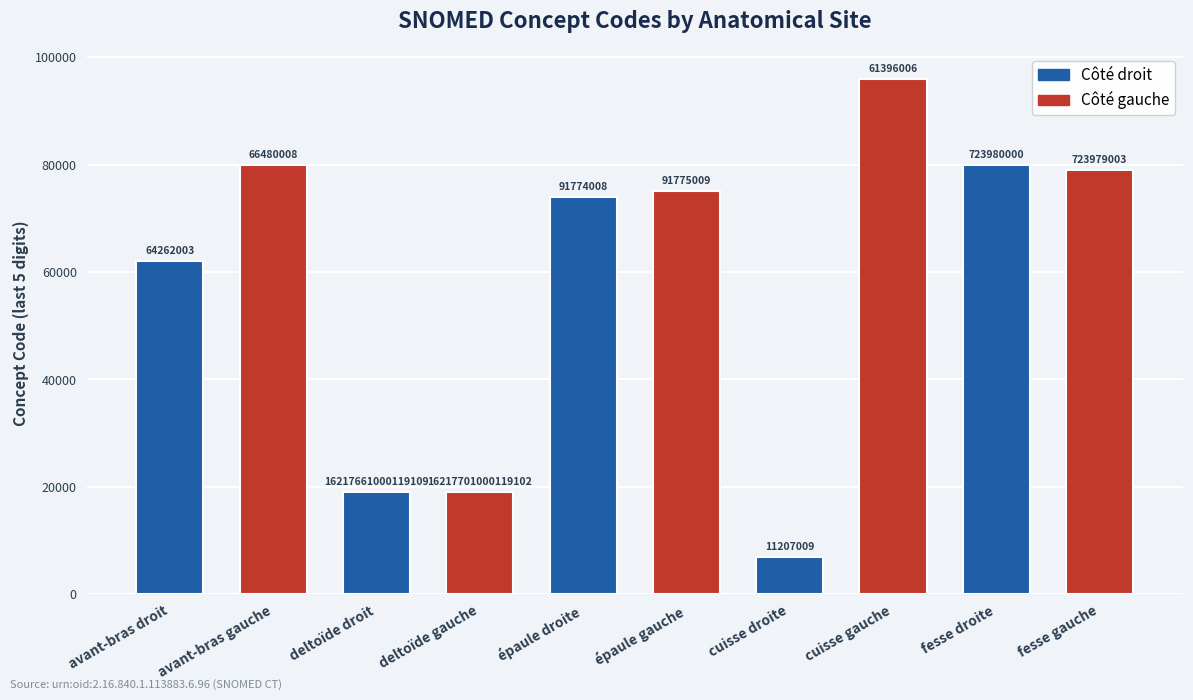

What is the value of the 8th bar from the left?

96006